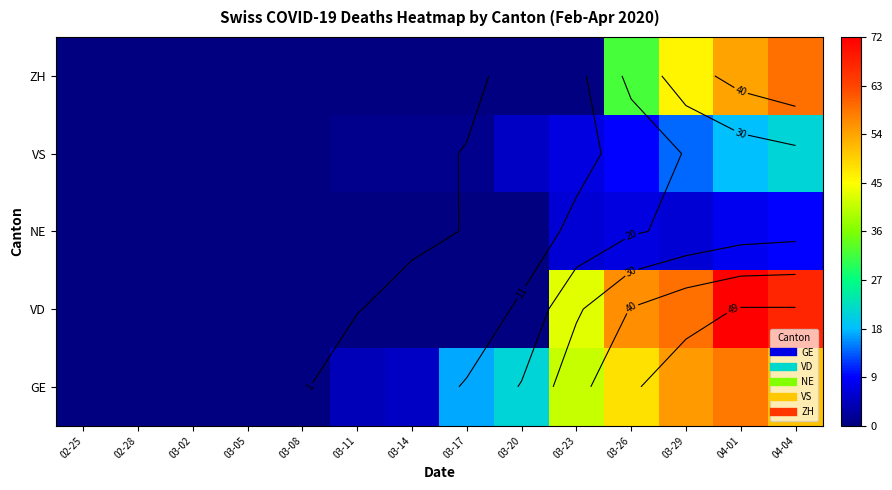

What is the total value across all series at 03-20?

26